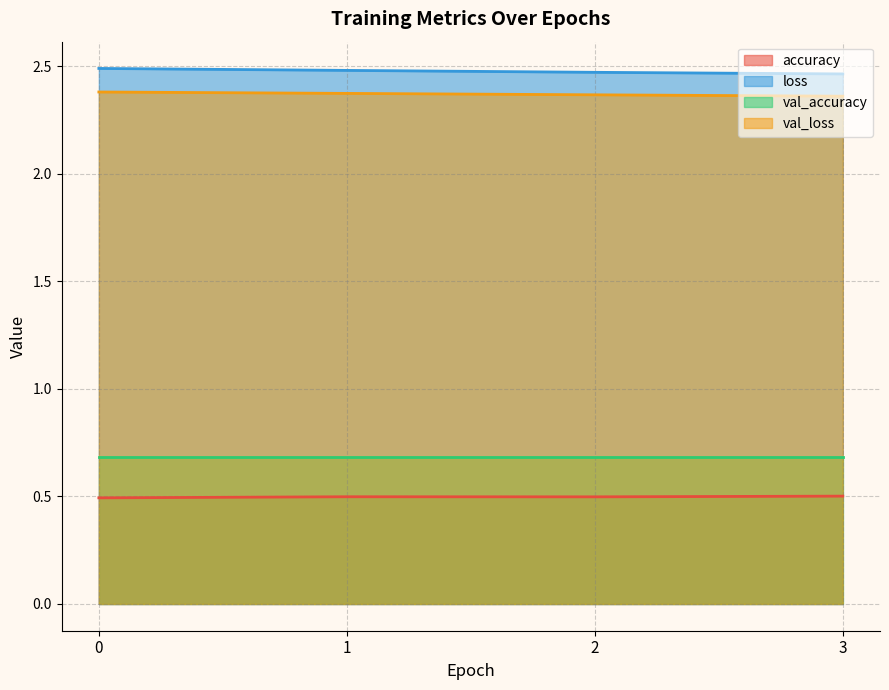

Which has a higher value, 1 or 3?

3